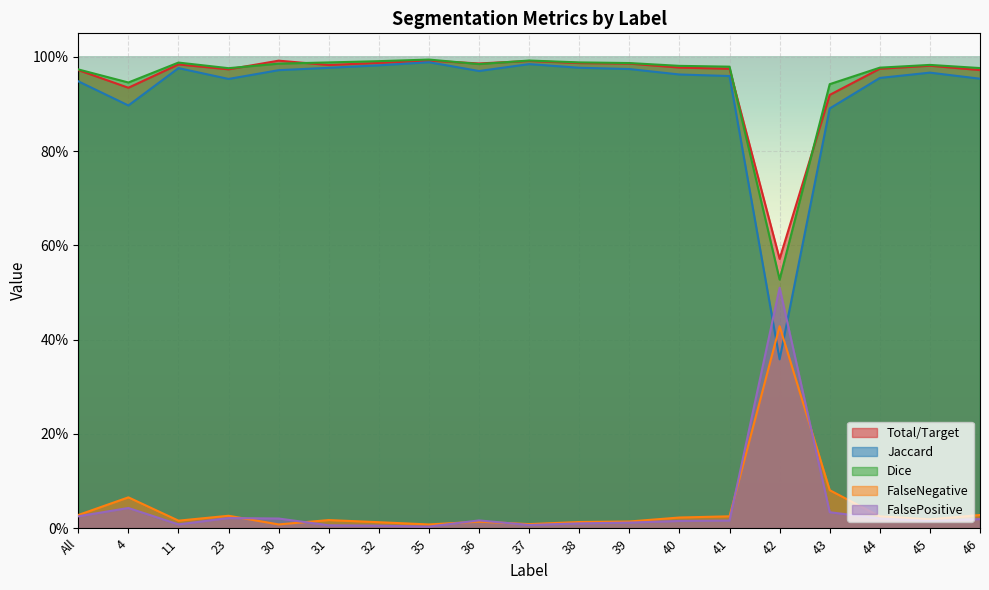

Read the Jaccard value at 40.

1.0